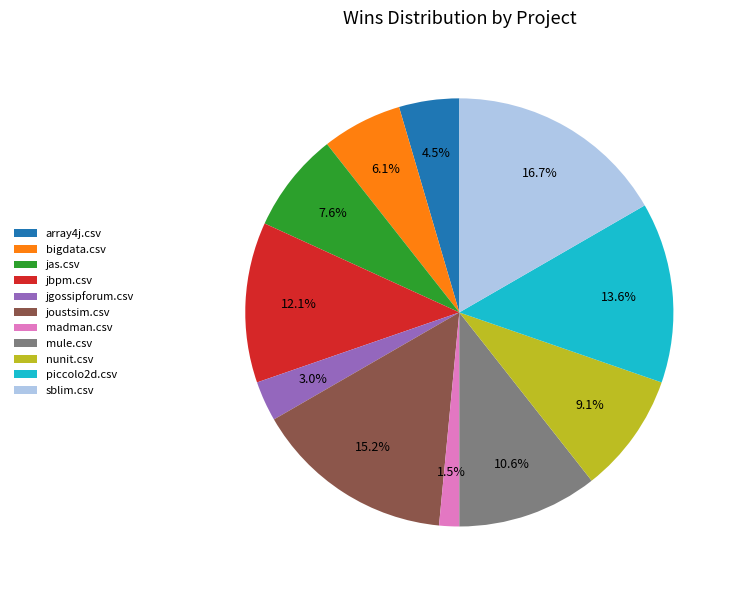

What is the ratio of the value at jgossipforum.csv to the value at joustsim.csv?

0.2